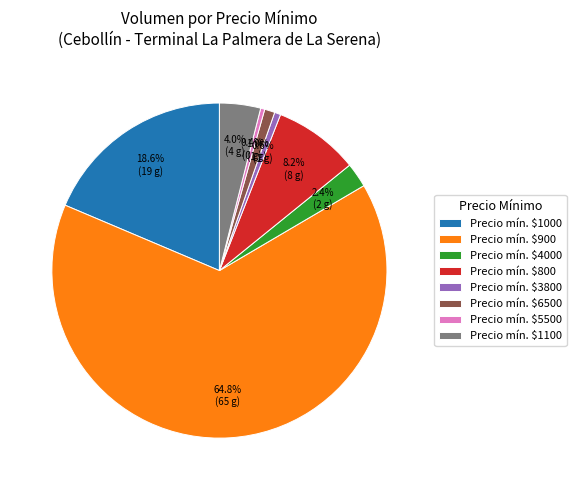

Which category has the biggest portion of the pie?

Precio mín. $900